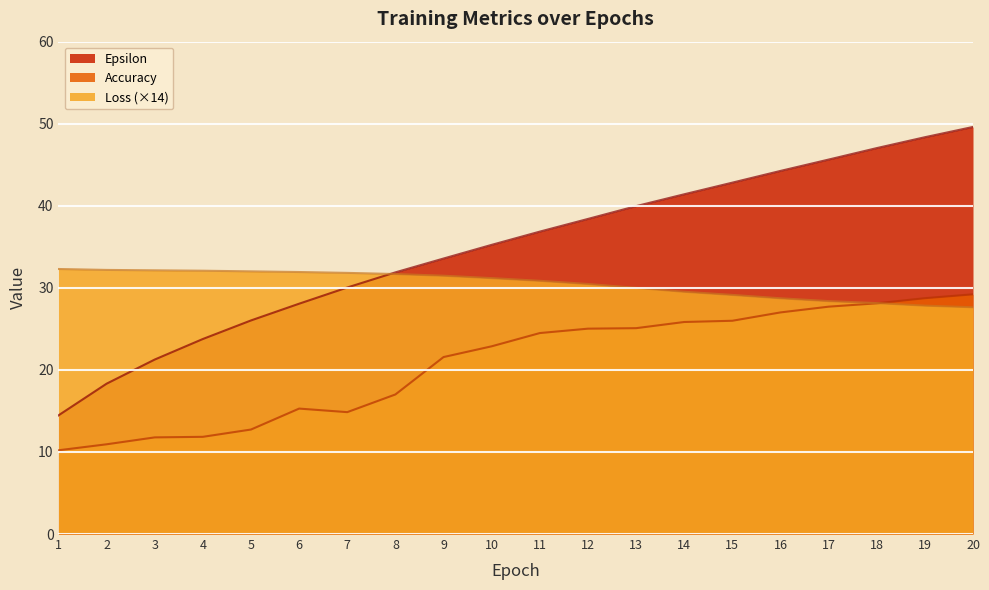

What is the difference between the Accuracy values at 19 and 15?

2.8